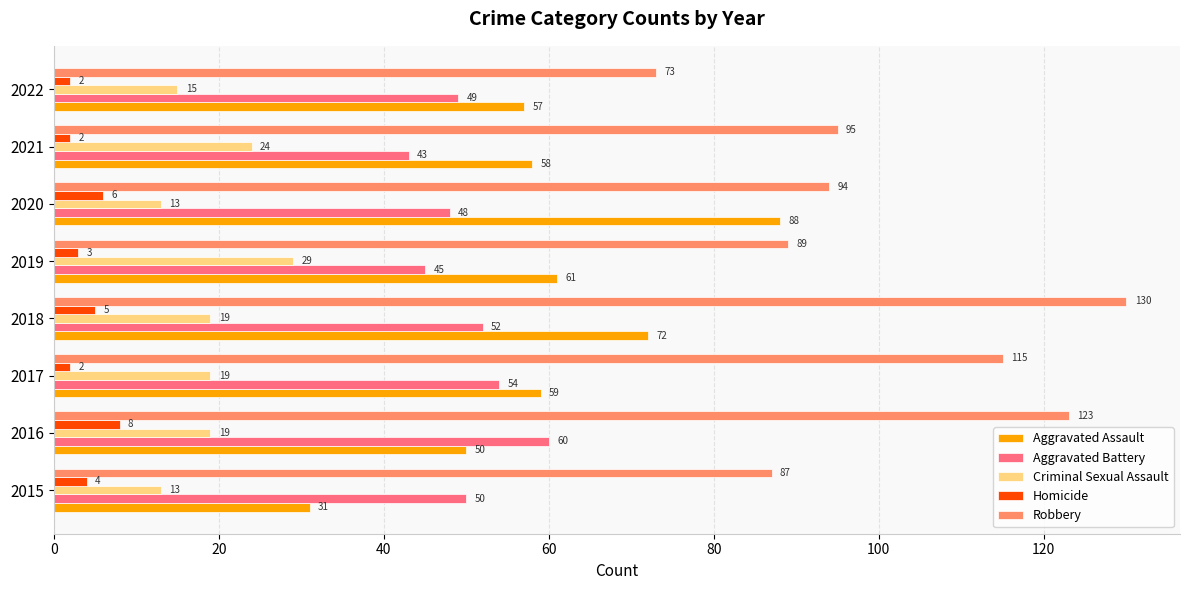

At 2015, list the series in order from largest to smallest.

Robbery, Aggravated Battery, Aggravated Assault, Criminal Sexual Assault, Homicide